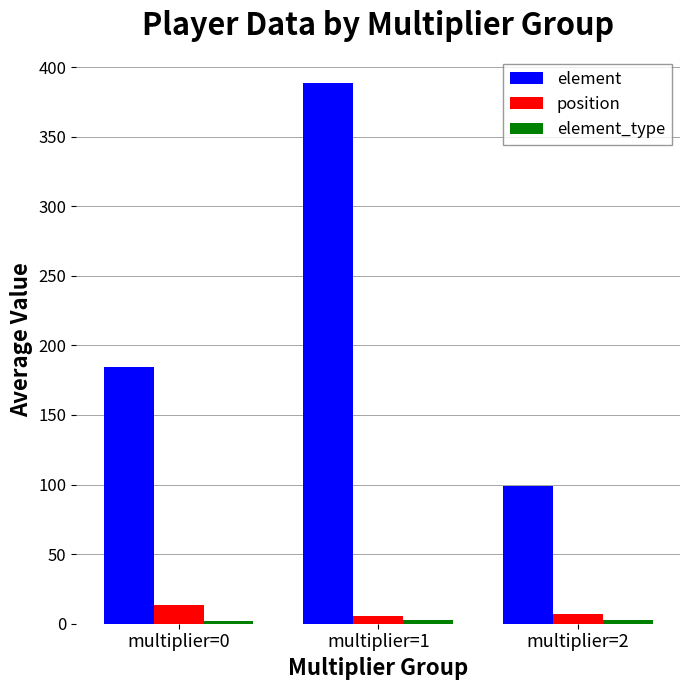

What is the sum of all element values?

672.1